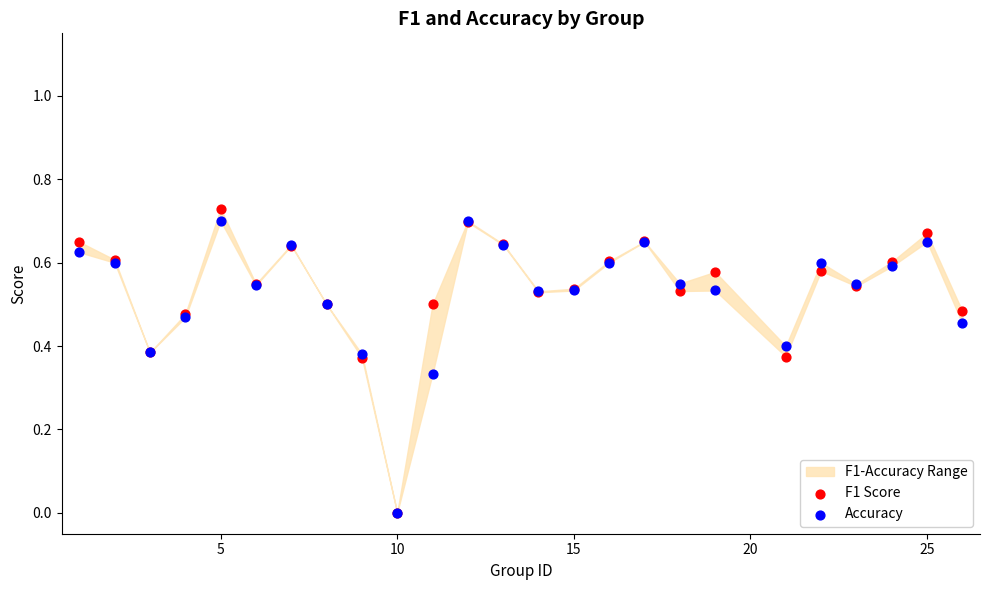

Which series reaches the maximum Y coordinate?

F1 Score